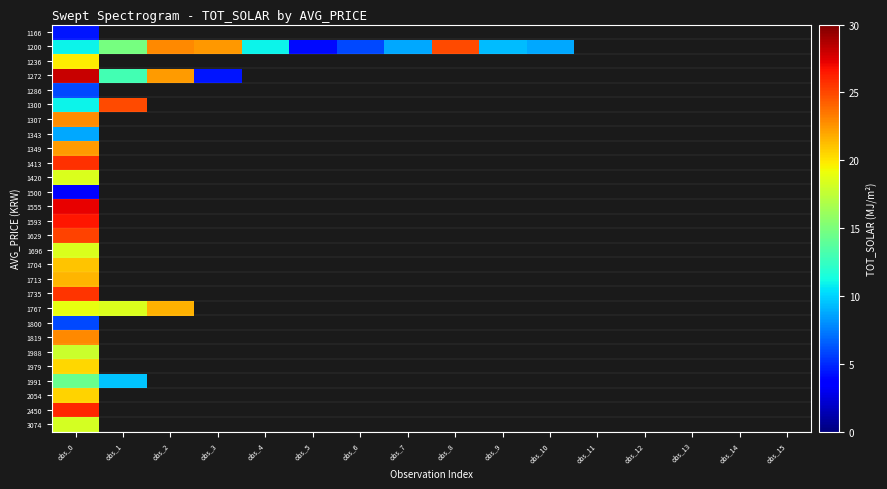

True or false: 1413 has a value of 9.7 at obs_0.

False